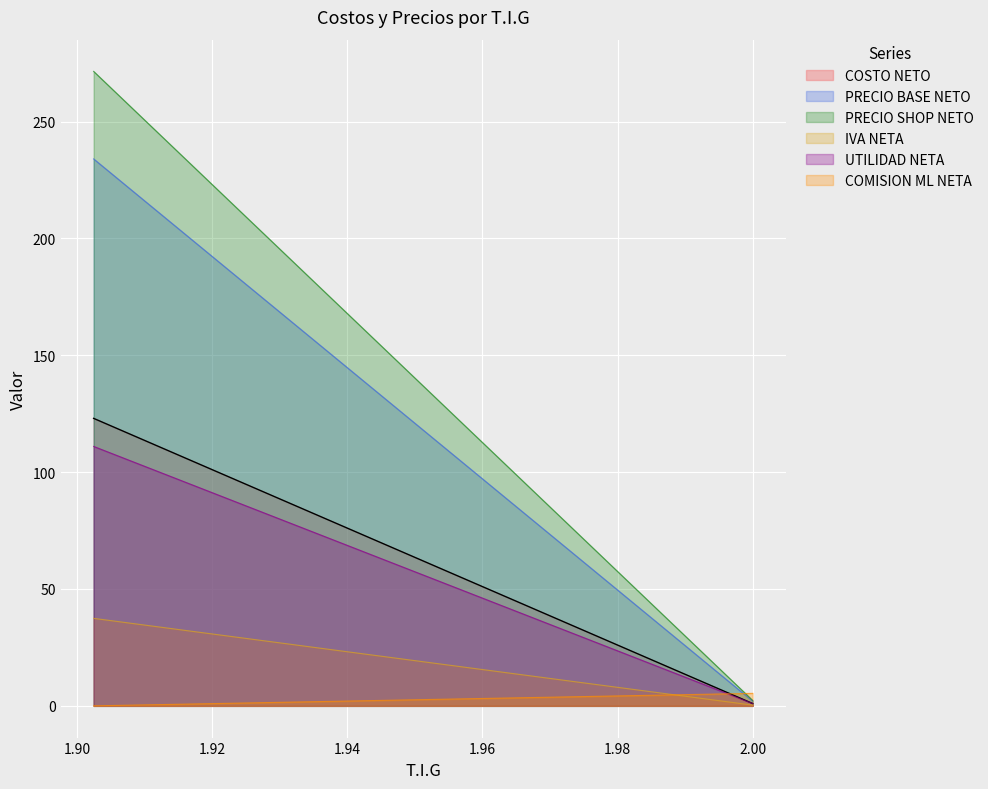

What are all the series names shown in the legend?

COSTO NETO, PRECIO BASE NETO, PRECIO SHOP NETO, IVA NETA, UTILIDAD NETA, COMISION ML NETA